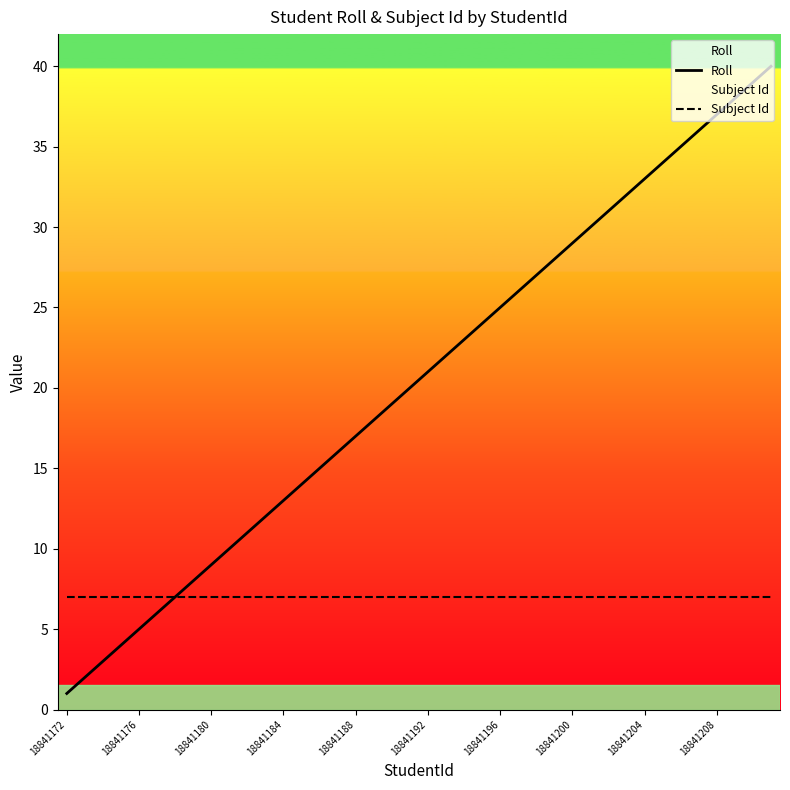

What is the maximum value shown in the chart?

40